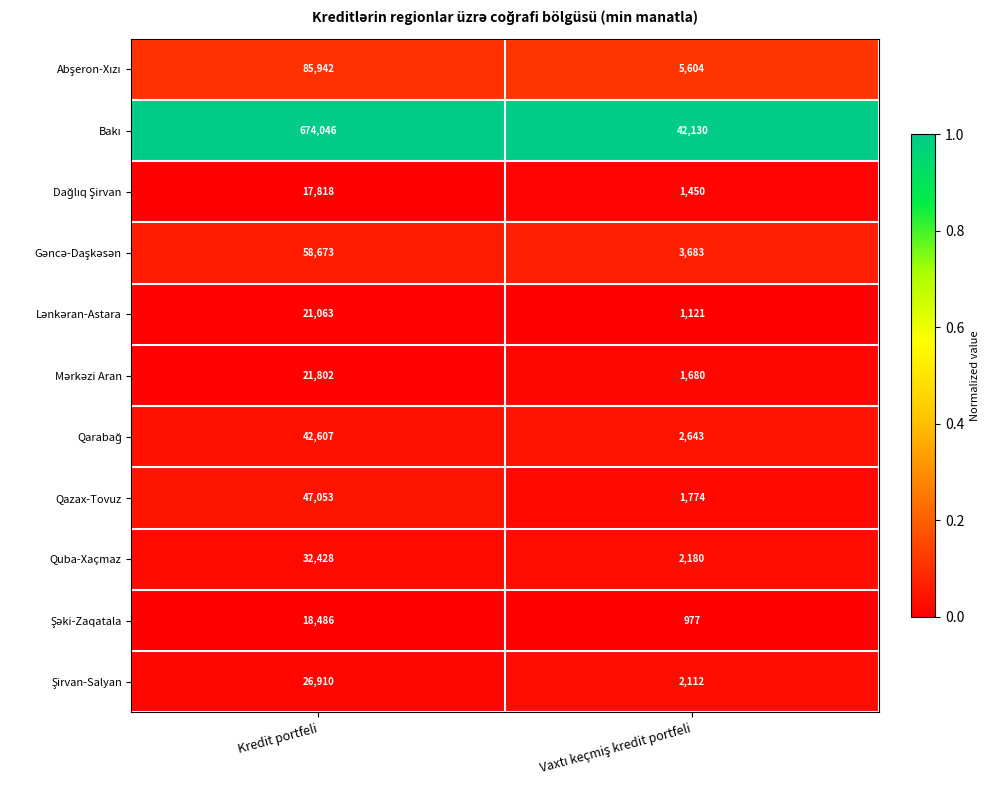

What is the total value across all series at Kredit portfeli?

1046828